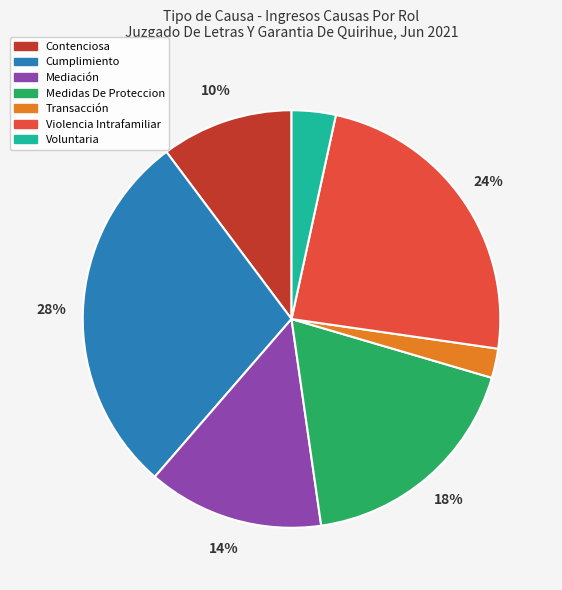

Which category has the biggest portion of the pie?

Cumplimiento